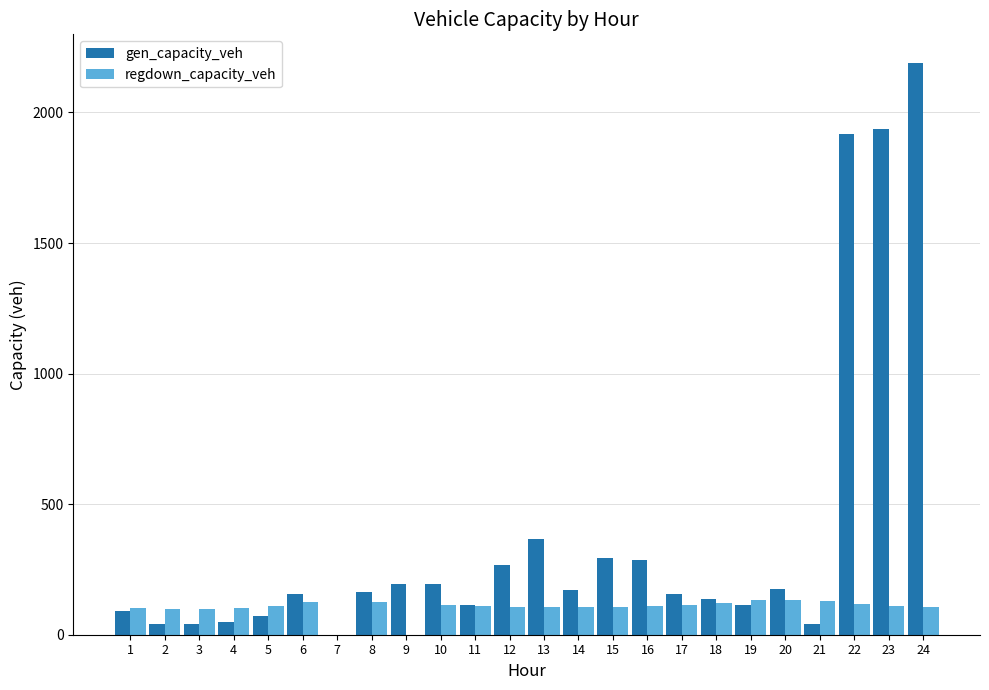

Are the bars grouped side by side (vs. stacked)?

Yes